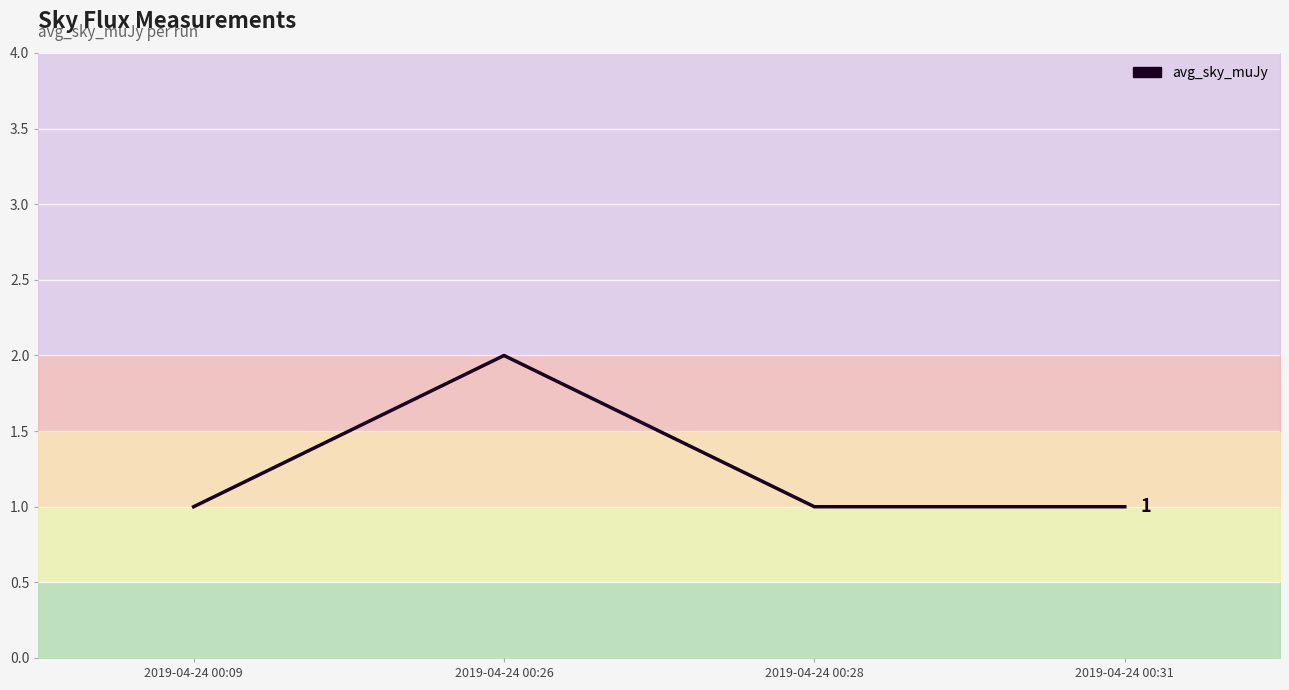

Reading right to left, what are all the values shown in this chart?

2019-04-24 00:31=1	2019-04-24 00:28=1	2019-04-24 00:26=2	2019-04-24 00:09=1